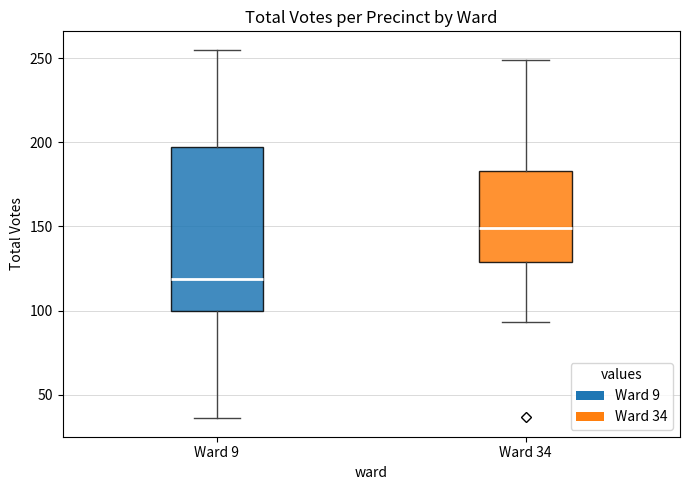

Where does the median line of the box for Ward 9 sit on the y-axis? The values are not printed on the chart, so give them approximately, as read against the axis.

120